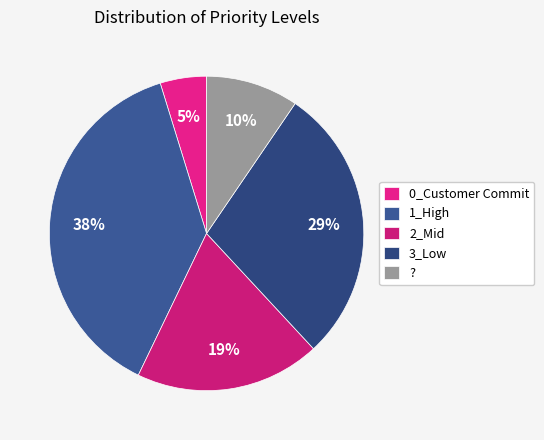

To the nearest percent, what is the combined percentage of 3_Low and 1_High?

67%